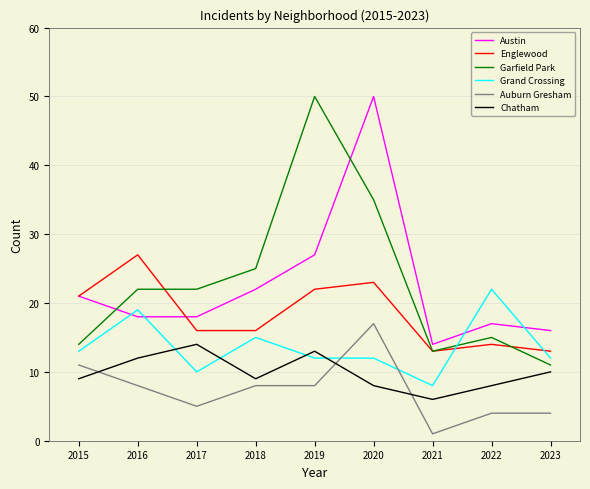

What value does the Austin series have at 2015?

21